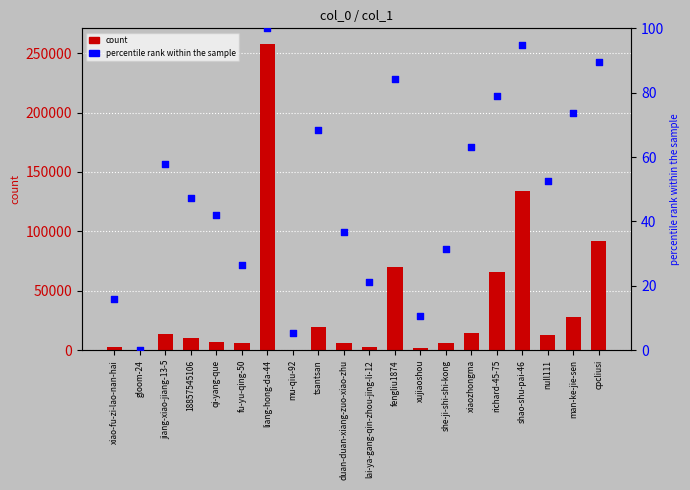

Which series contains the highest Y value?

count